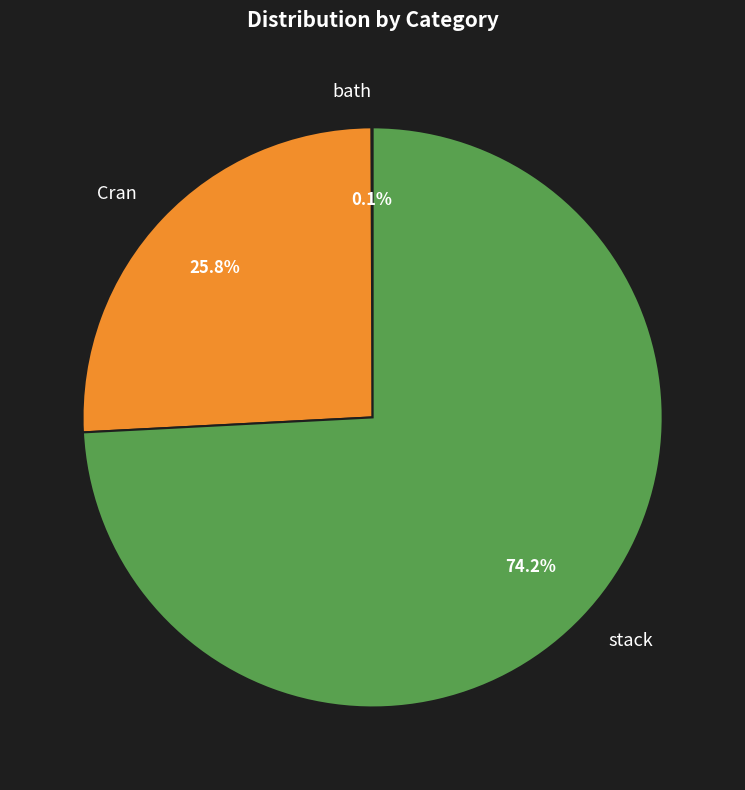

To the nearest percent, what is the difference between the Cran and stack slice percentages?

48%